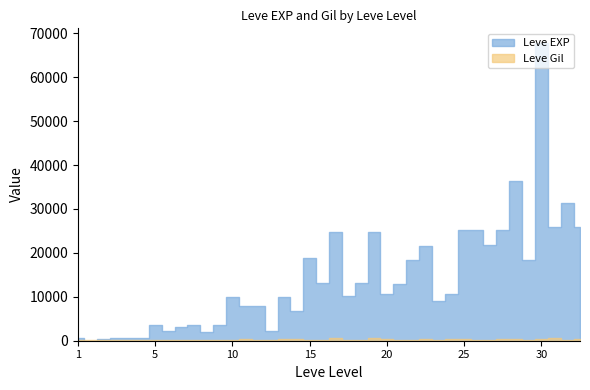

Which series ends up on top after the final intersection of Leve EXP and Leve Gil?

Leve EXP